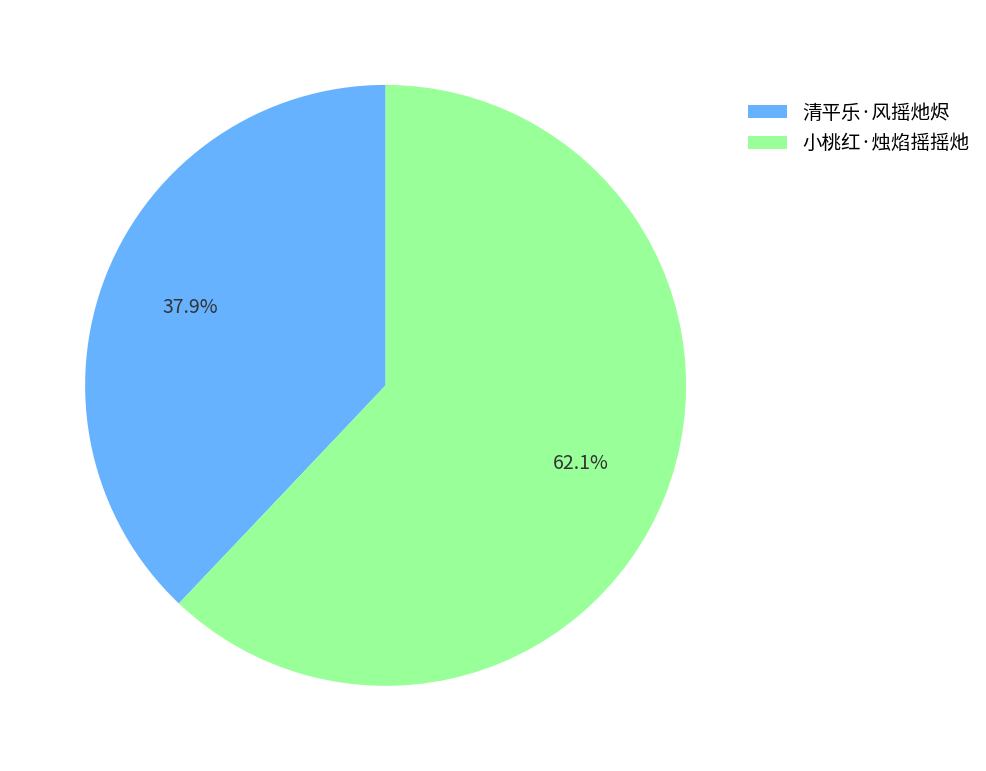

The 小桃红·烛焰摇摇灺 slice represents 69% of the pie. True or false?

False